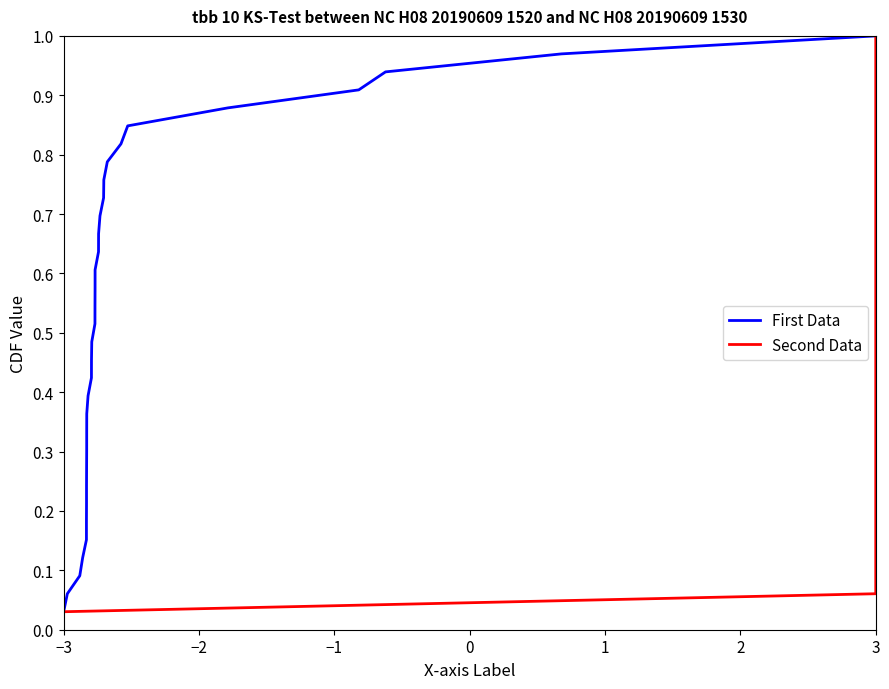

True or false: First Data has more than 1 interior local peaks.

False